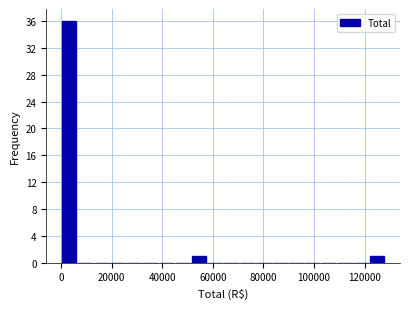

Around what value on the x-axis is the tallest bar? Give the approximate position of its centre, as read against the axis.

4000